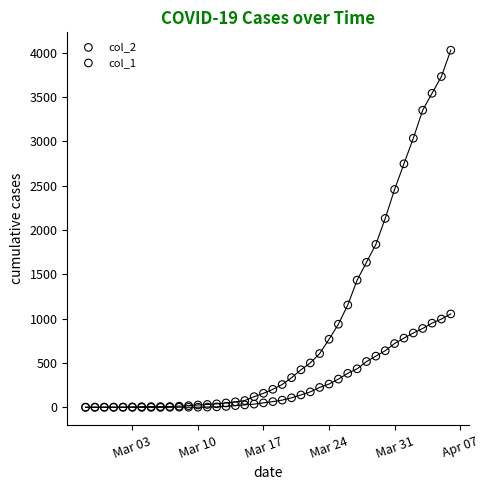

Across all series, what Y value is closest to 2014?

2131